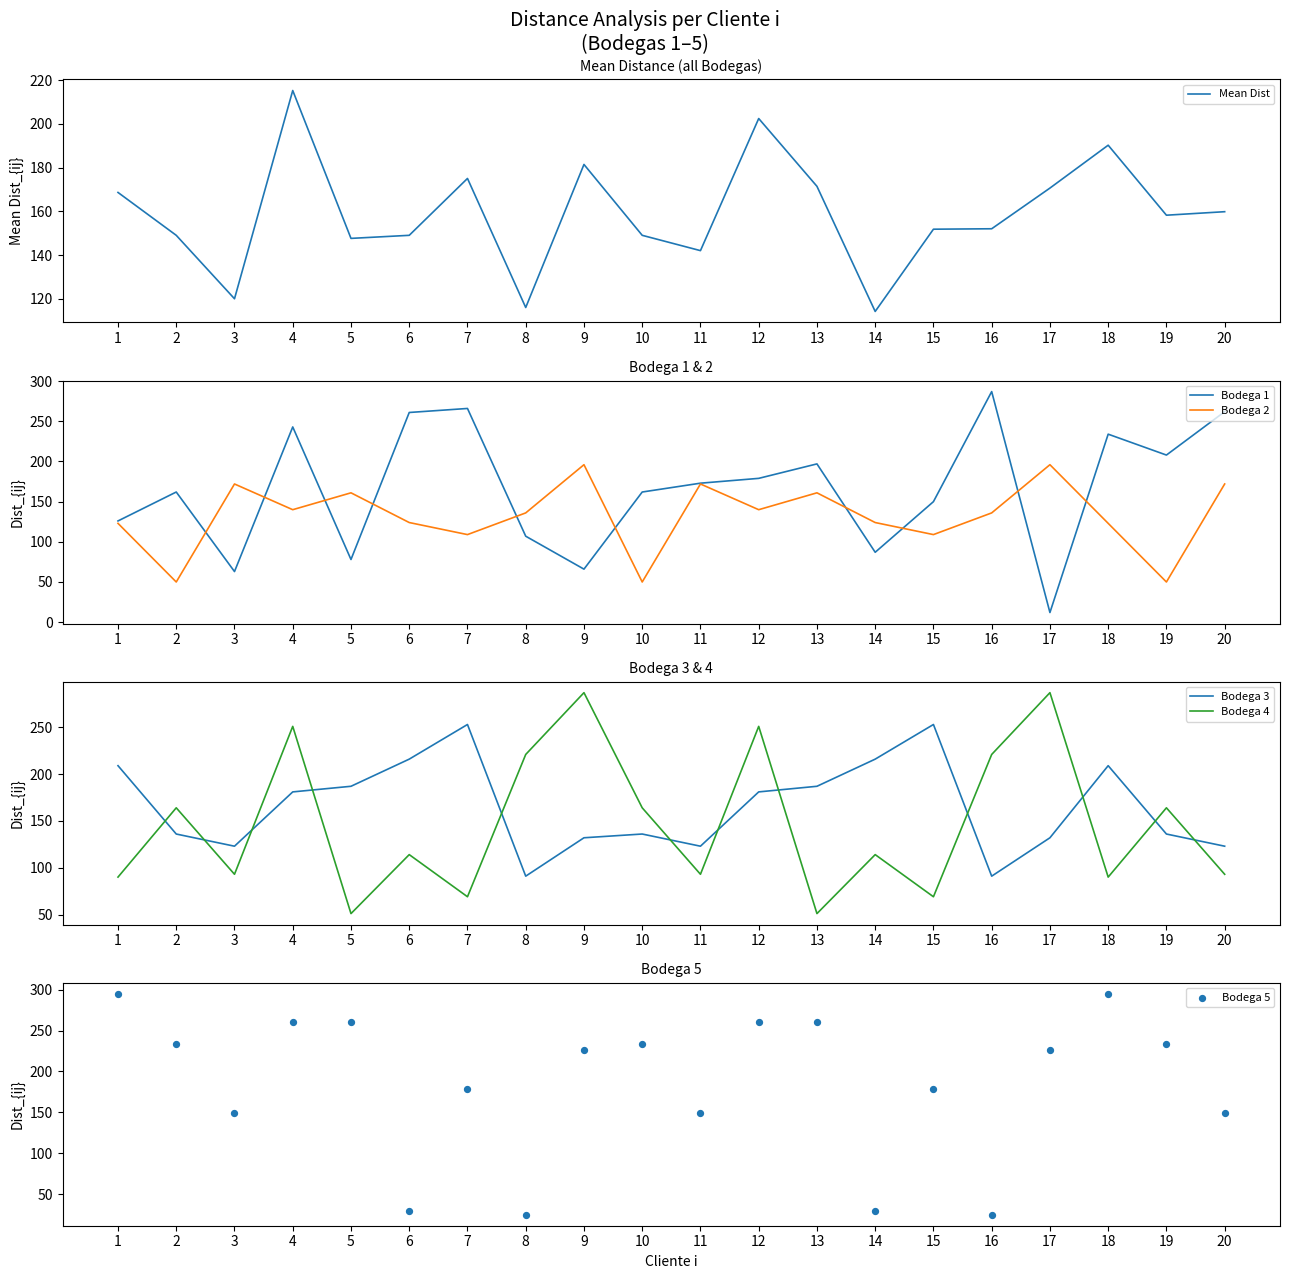

Which series has the largest total across all categories?

Bodega 5